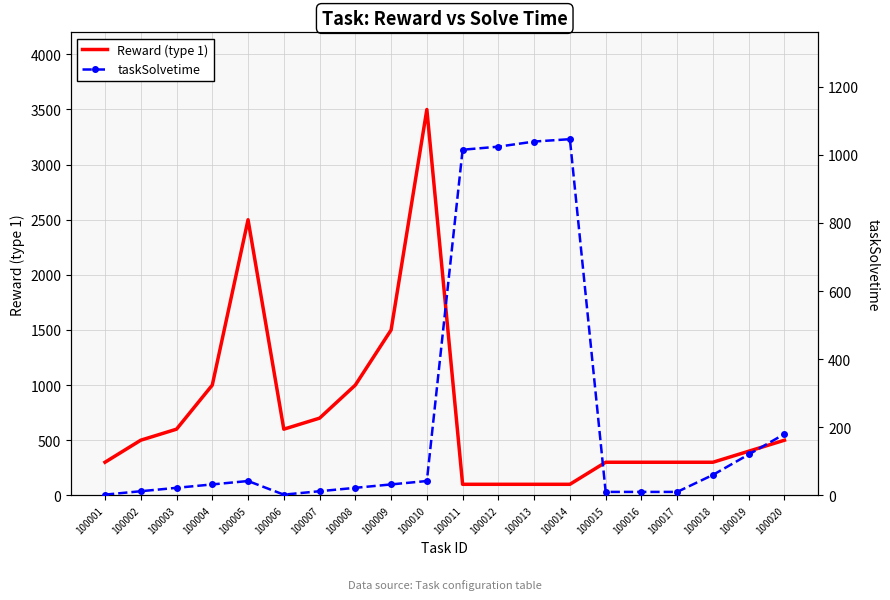

At which label does Reward (type 1) first exceed 500?

100003